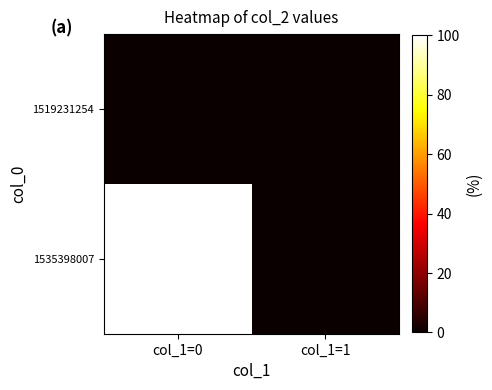

Reading left to right, list all the values displayed in this chart.

1519231254: col_1=0=0	col_1=1=0
1535398007: col_1=0=1	col_1=1=0